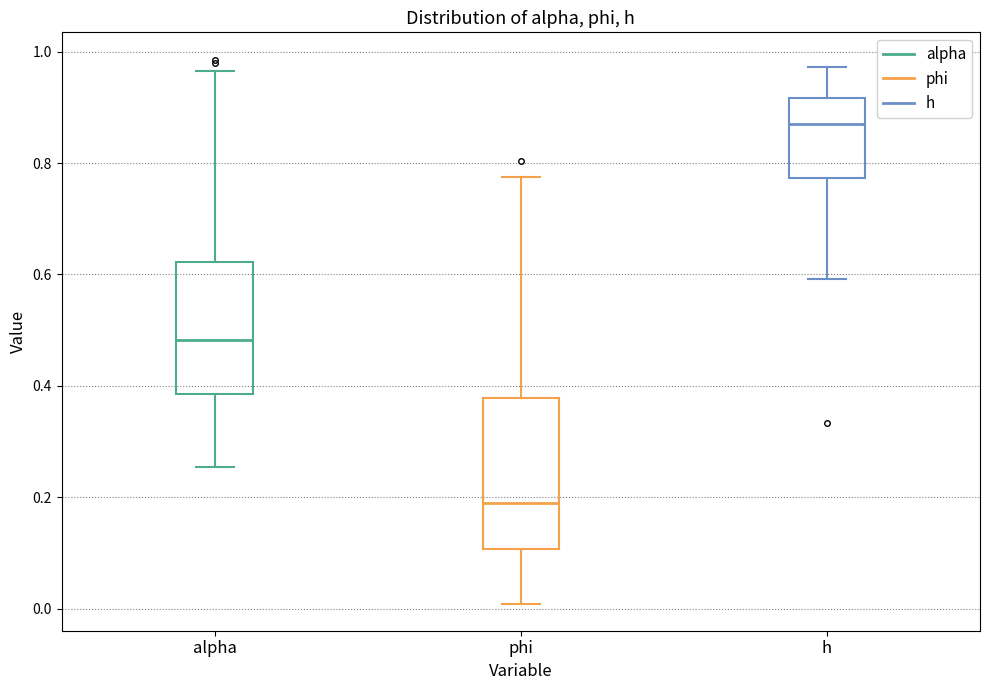

Reading left to right, transcribe this box plot: for each box, give where its median line is, the range the box spans, and where its two whiskers end, as read against the y-axis. The values are not printed on the chart, so give them approximately, as read against the axis.

alpha: median 0.48, box 0.38 to 0.62, whiskers 0.26 to 0.96
phi: median 0.18, box 0.10 to 0.38, whiskers 0.00 to 0.78
h: median 0.88, box 0.78 to 0.92, whiskers 0.60 to 0.98